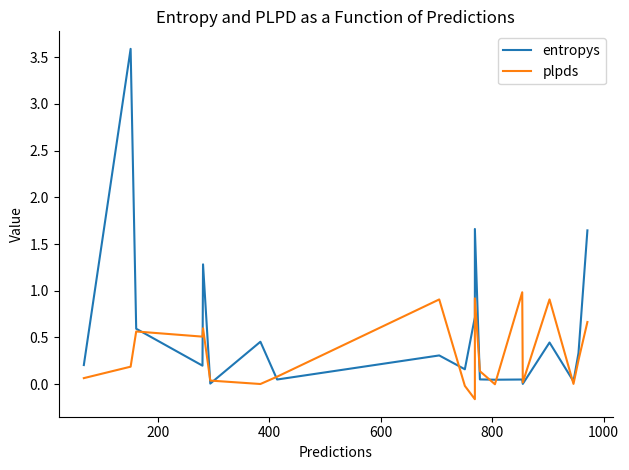

What is the sum of all entropys values?

11.8